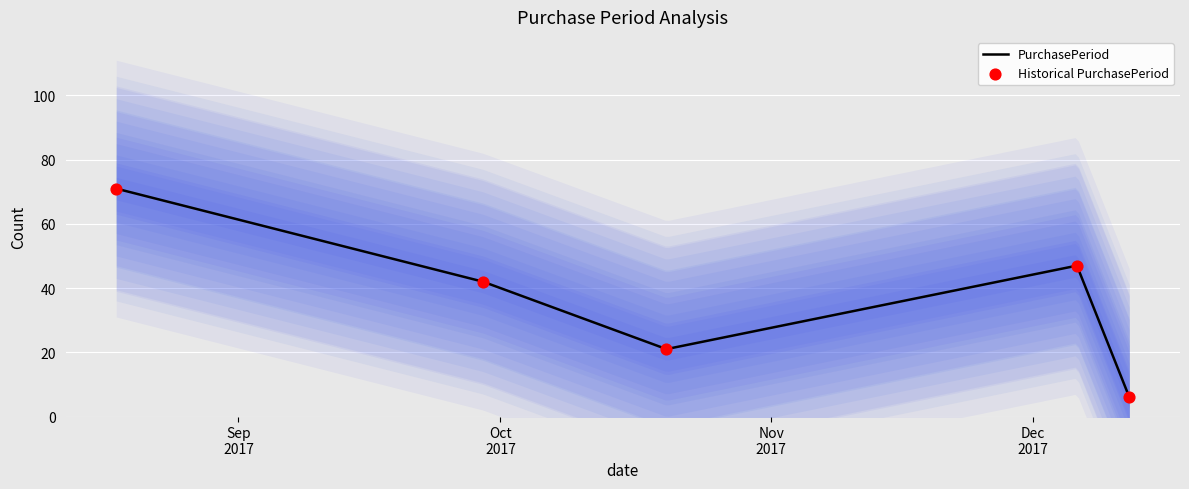

Which series has the largest total across all categories?

PurchasePeriod